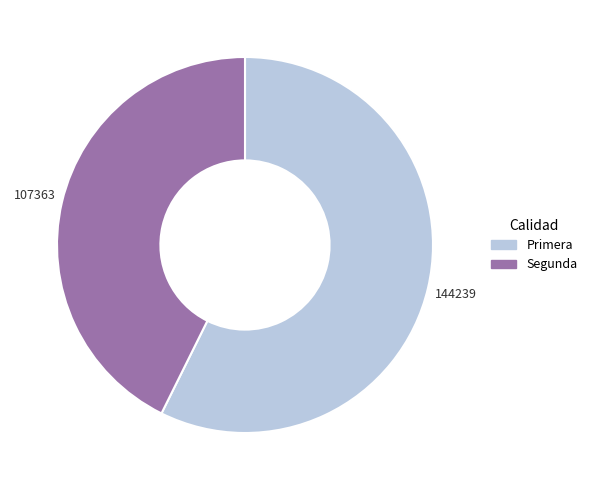

Is it true that Primera is 57% of the pie?

True